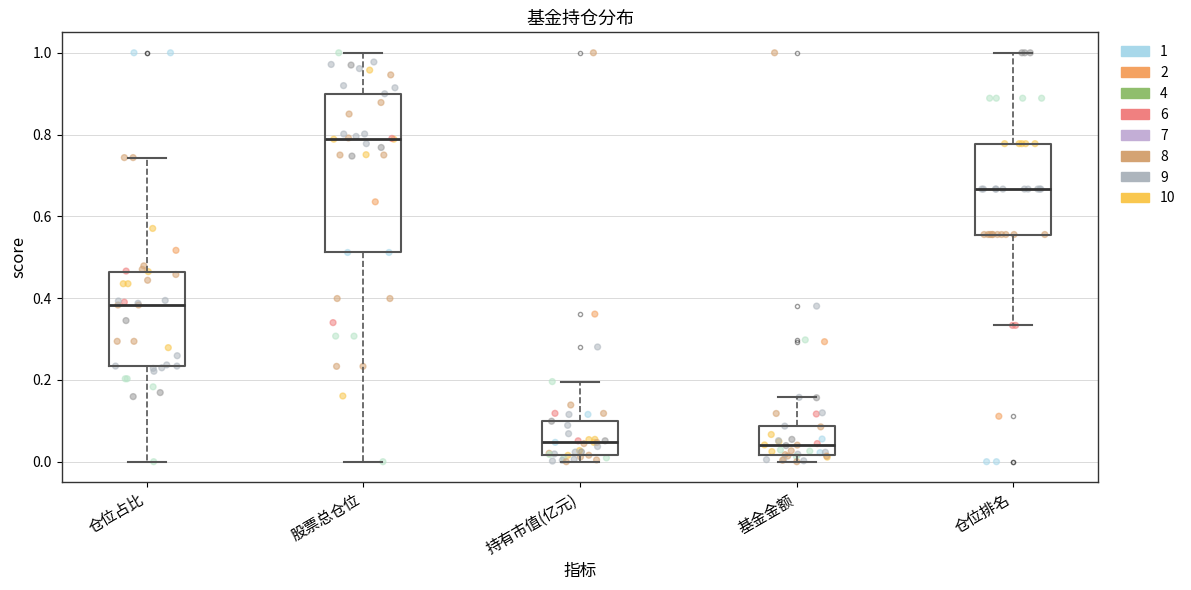

Reading left to right, read every box against the y-axis: the position of its median line, the range the box covers, and the ends of its whiskers. The values are not printed on the chart, so give them approximately, as read against the axis.

仓位占比: median 0.38, box 0.24 to 0.46, whiskers 0.00 to 0.74
股票总仓位: median 0.78, box 0.52 to 0.90, whiskers 0.00 to 1.00
持有市值(亿元): median 0.04, box 0.02 to 0.10, whiskers 0.00 to 0.20
基金金额: median 0.04, box 0.02 to 0.08, whiskers 0.00 to 0.16
仓位排名: median 0.66, box 0.56 to 0.78, whiskers 0.34 to 1.00